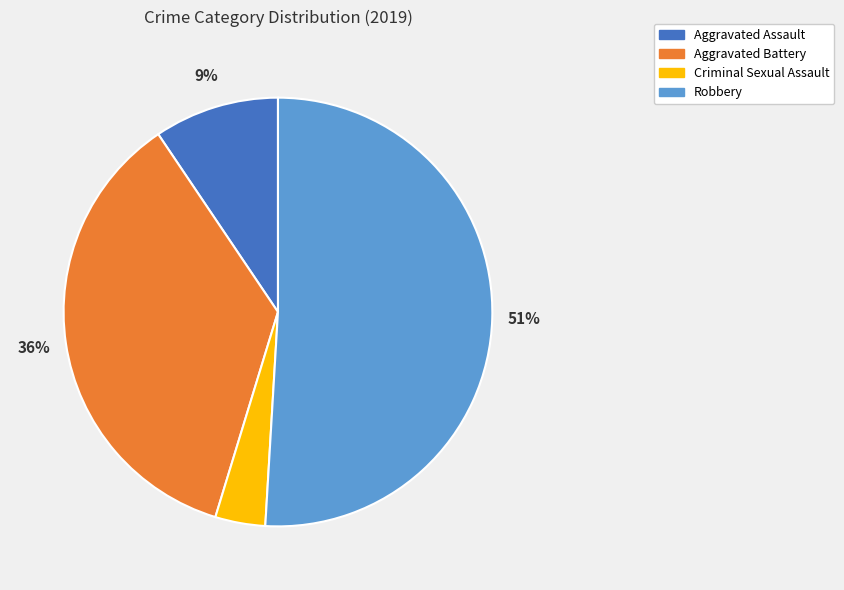

Which category has the biggest portion of the pie?

Robbery